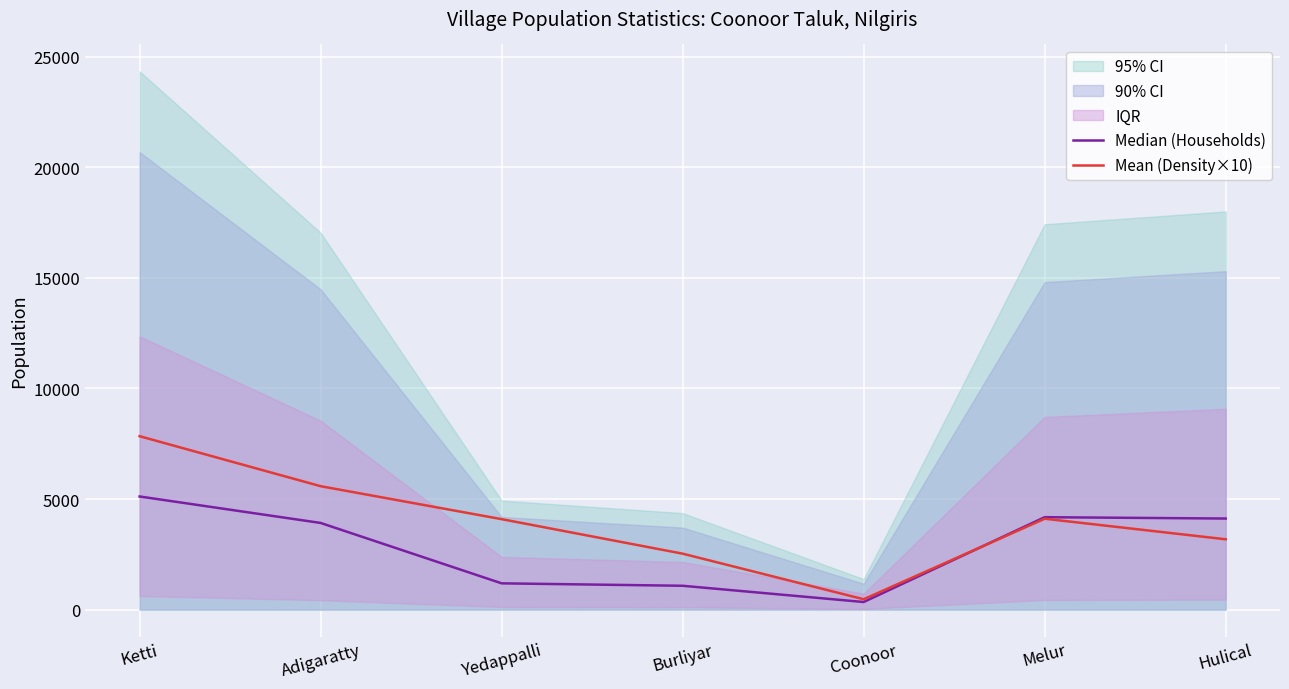

How many values in the Mean (Density×10) series are below 4090?

3